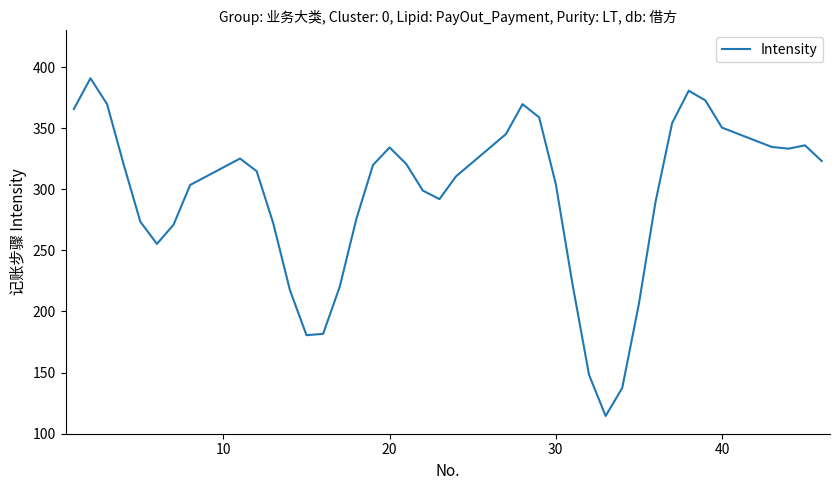

Count the number of values greater than 314.

20